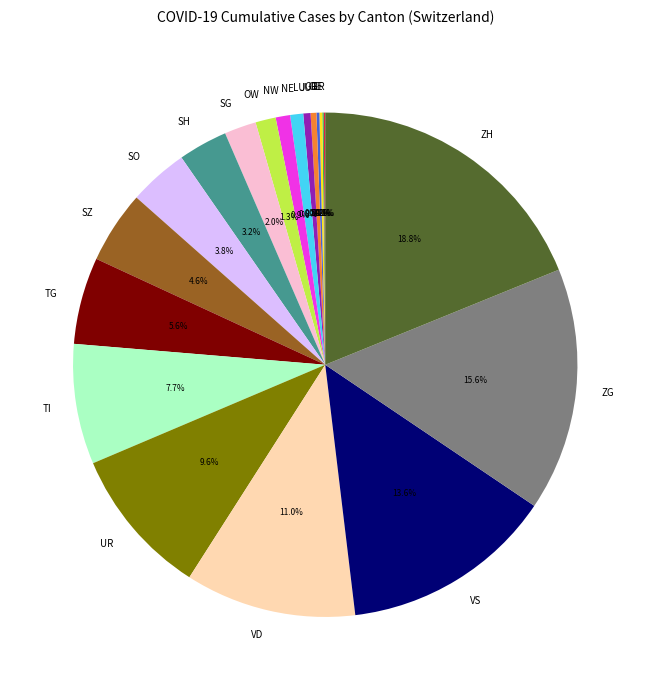

What is the largest slice in the pie chart?

ZH